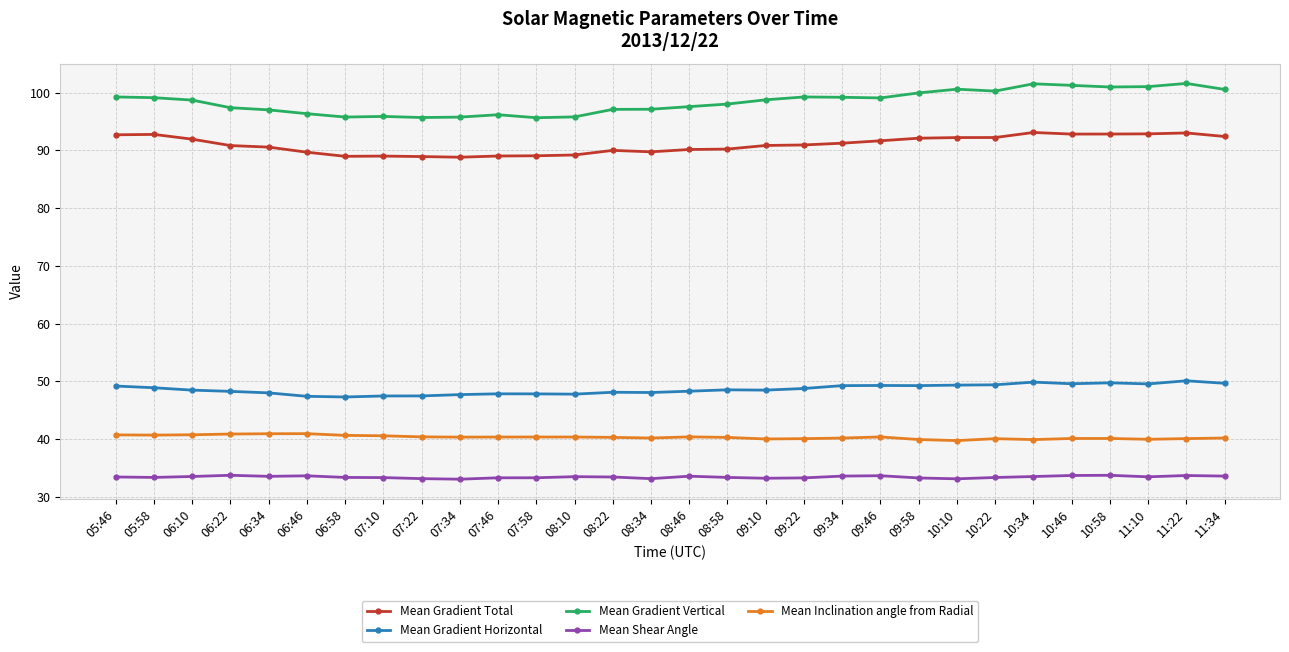

True or false: Mean Gradient Vertical has more than 1 interior local peaks.

True